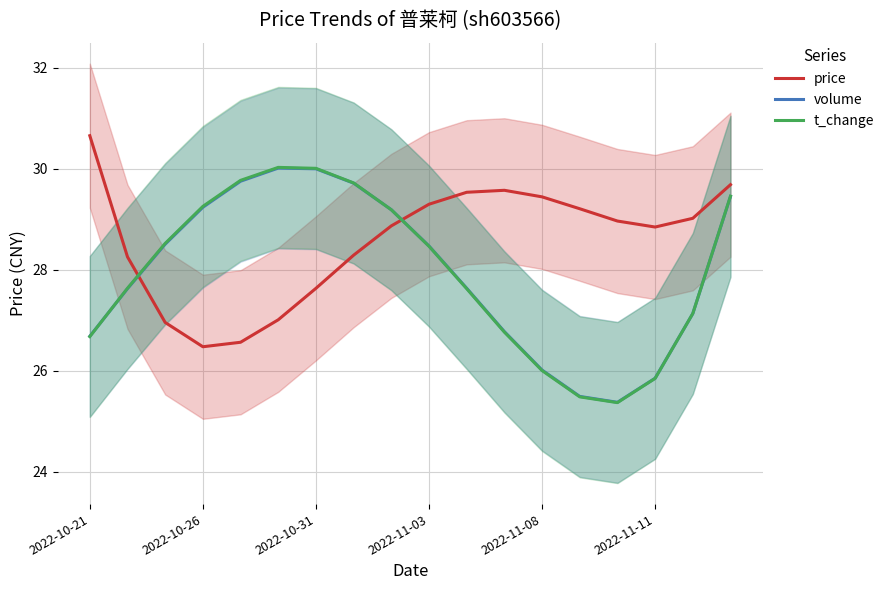

True or false: price has a value of 29.4 at 2022-11-08.

True